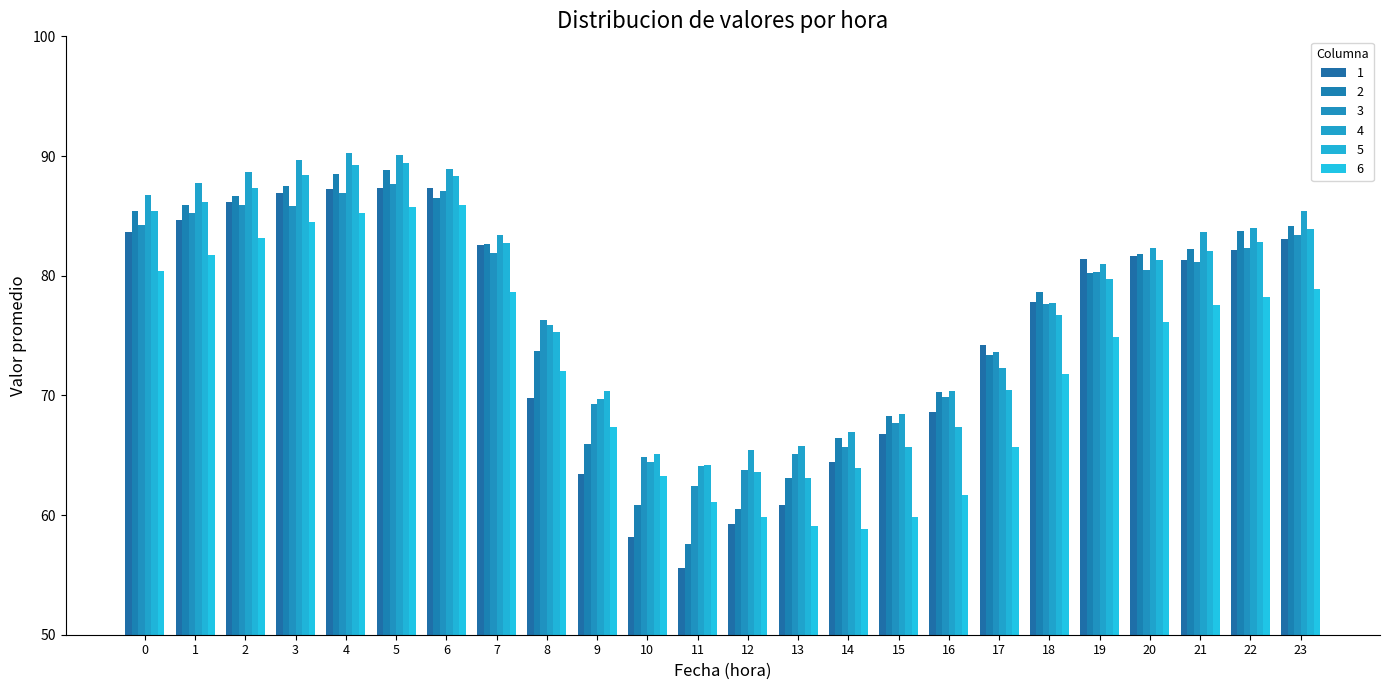

At which label does 1 reach its minimum?

11